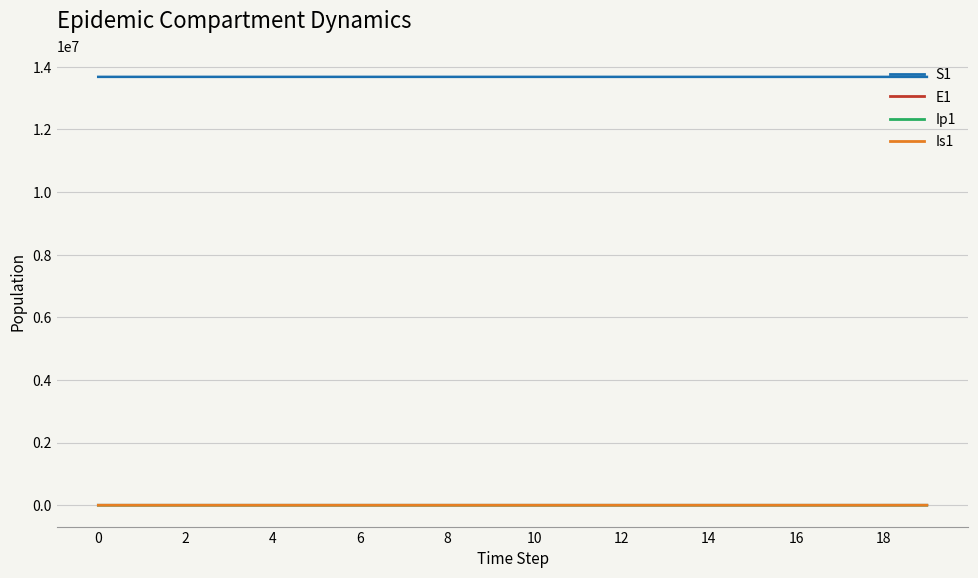

Which series has the largest total across all categories?

S1